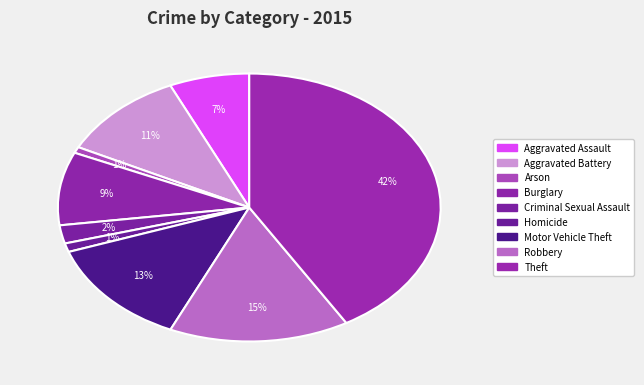

To the nearest percent, what is the combined percentage of Aggravated Assault and Arson?

8%